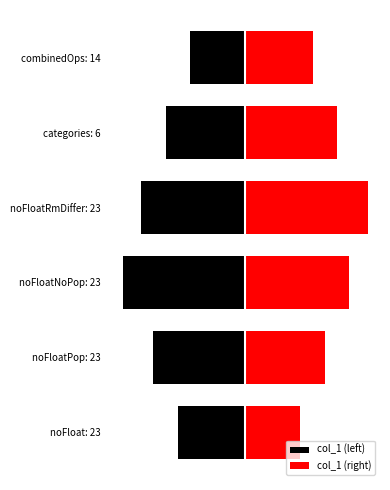

Reading left to right, list all the values displayed in this chart.

col_1 (left): -1077.5	-1469.2	-1959.0	-1665.1	-1273.4	-881.6
col_1 (right): 881.6	1273.4	1665.1	1959.0	1469.2	1077.5